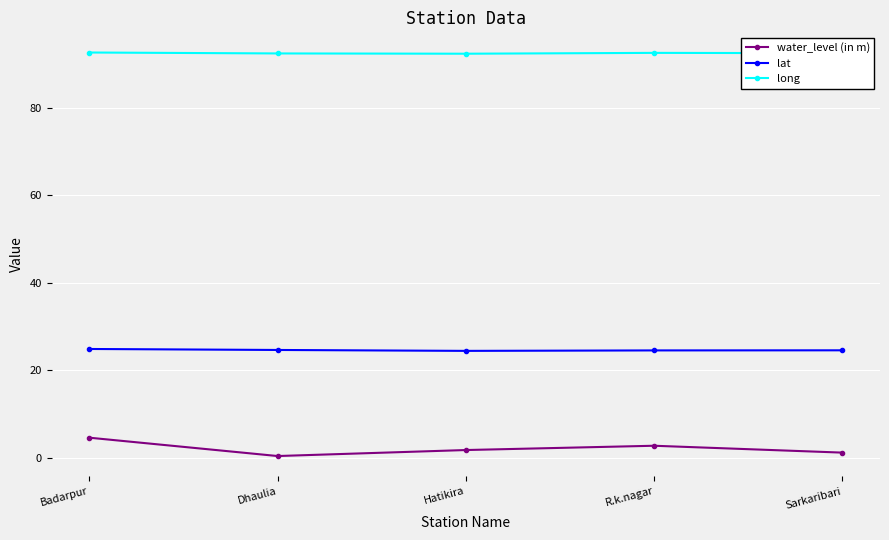

What value does the water_level (in m) series have at R.k.nagar?

2.8